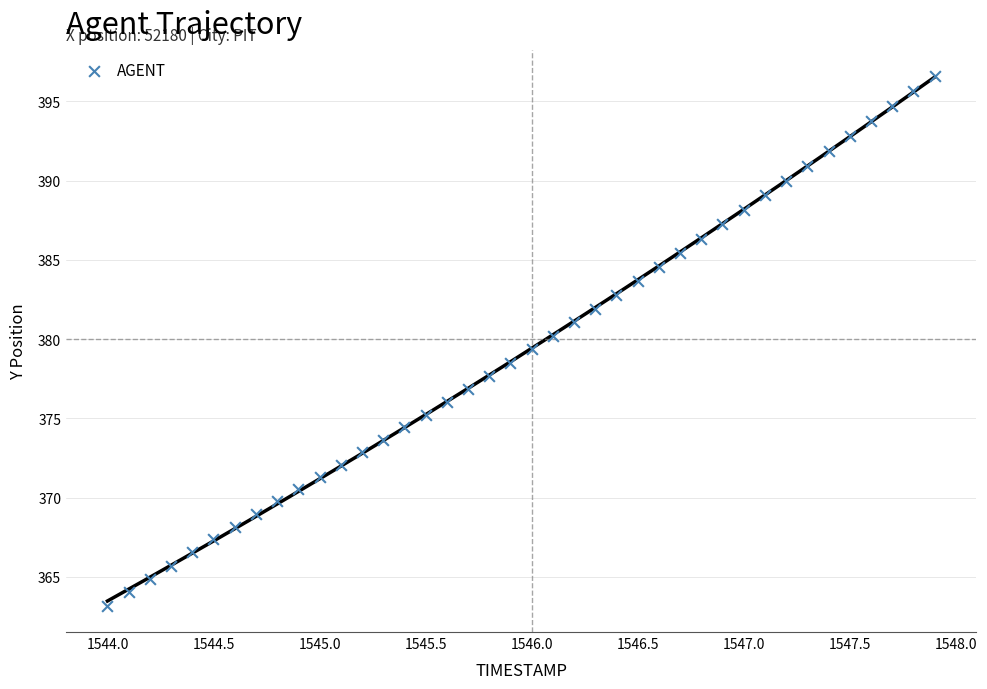

What is the range of Y values (max minus min)?

33.4